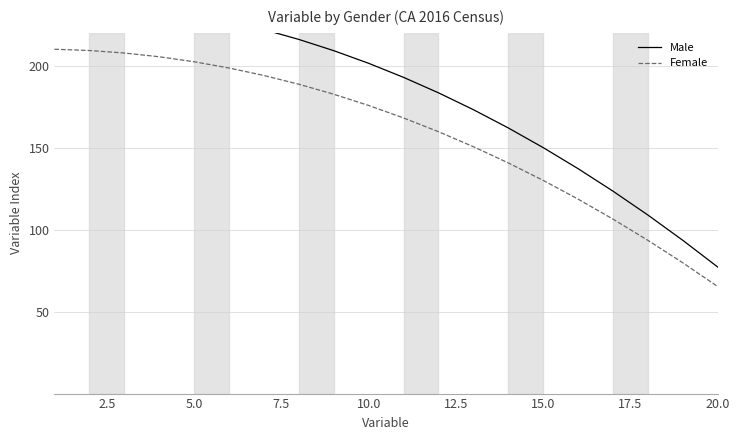

What is the smallest value displayed?

65.2